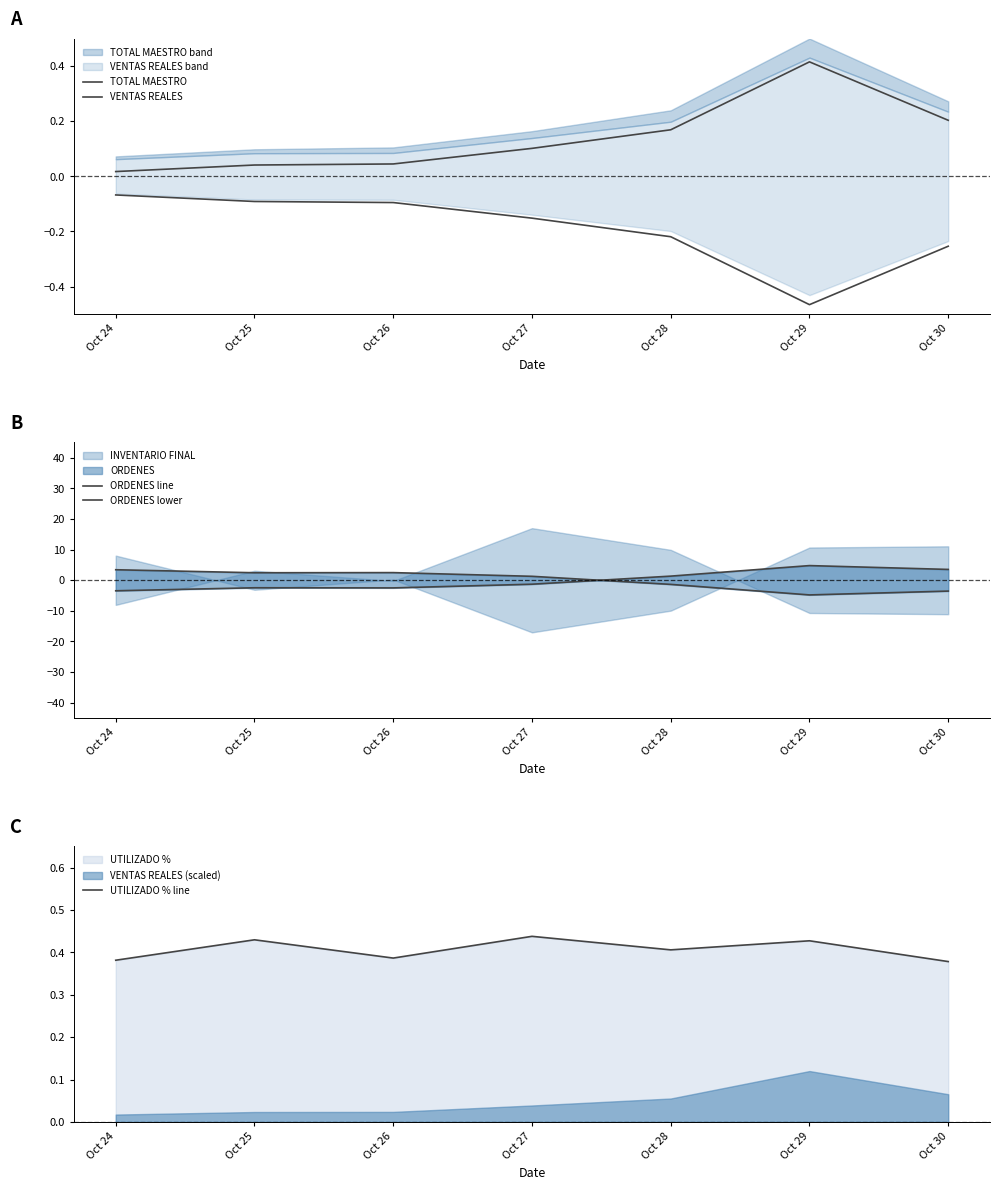

Which series has the largest range (max minus min)?

ORDENES line